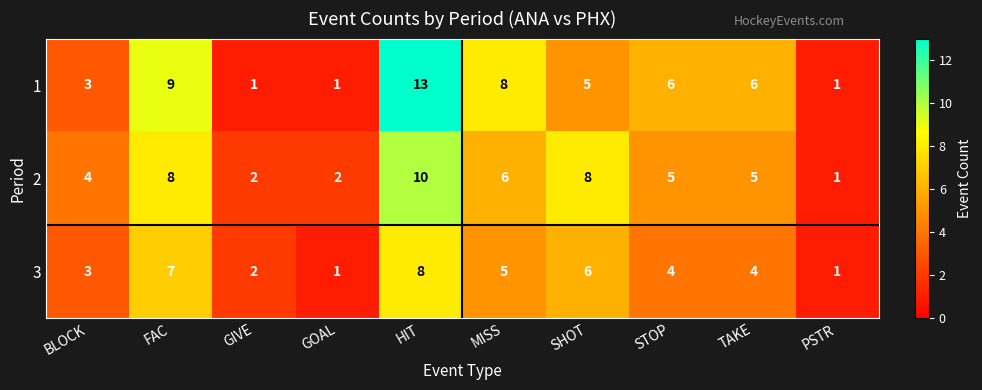

Which series changed the most between BLOCK and PSTR?

2